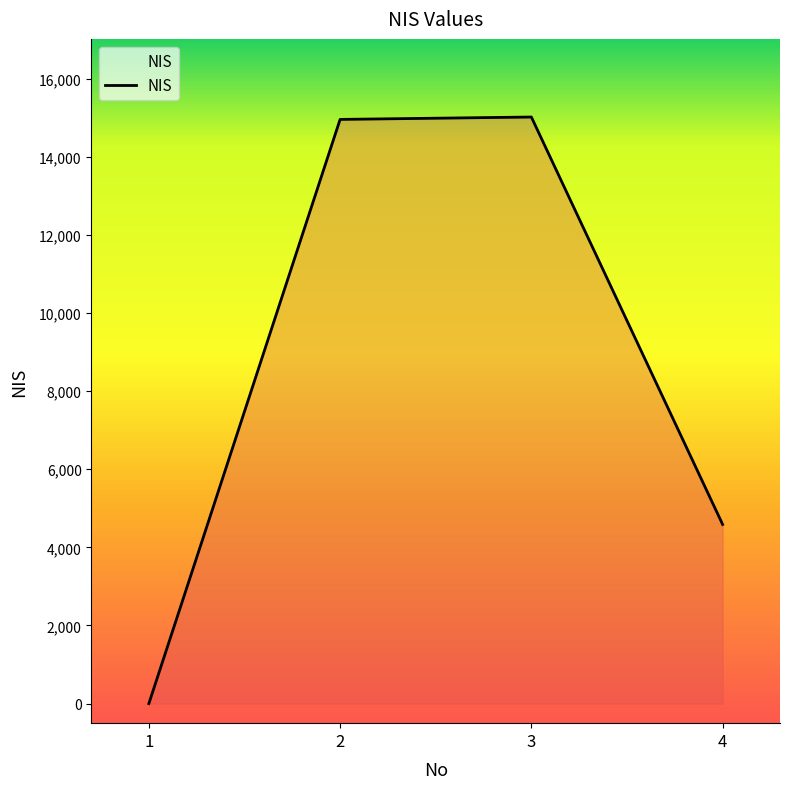

What is the sum of the values at 4 and 3?

19602